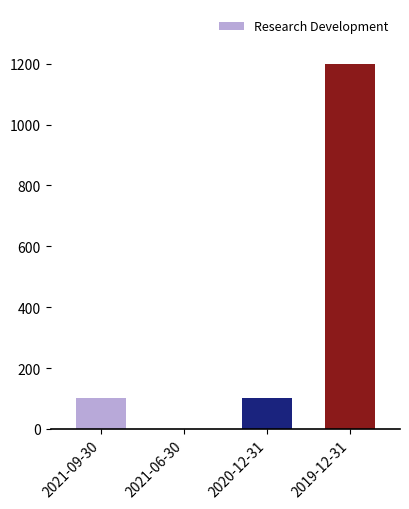

Between 2020-12-31 and 2019-12-31, which is larger?

2019-12-31